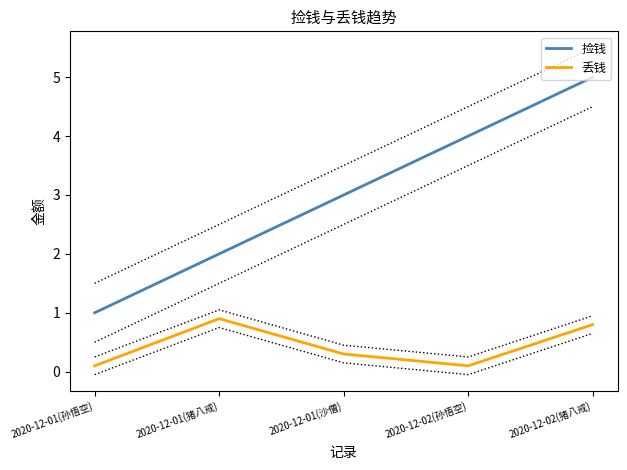

What is the sum of the 捡钱 values at 2020-12-01(猪八戒) and 2020-12-01(孙悟空)?

3.0